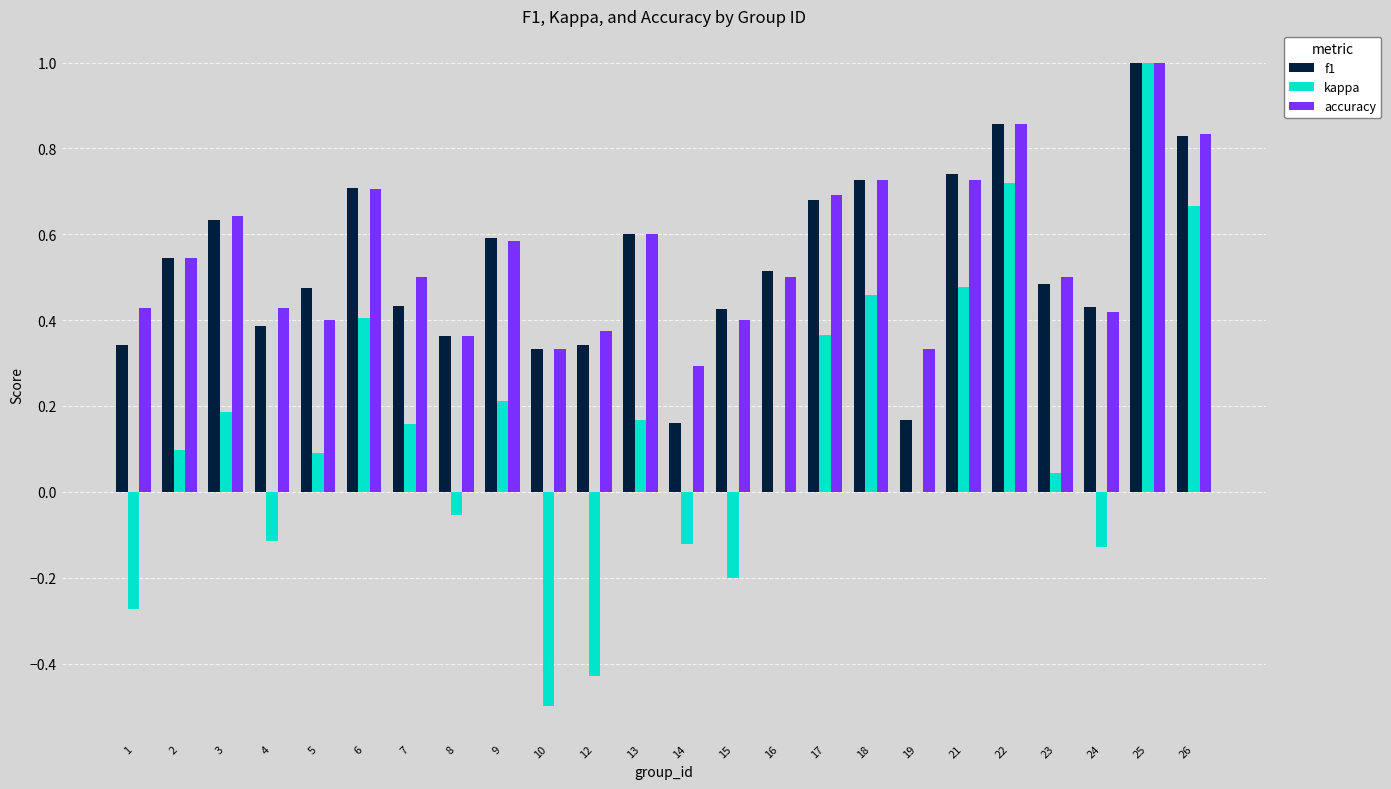

The f1 series shows 1.4 at 22. True or false?

False